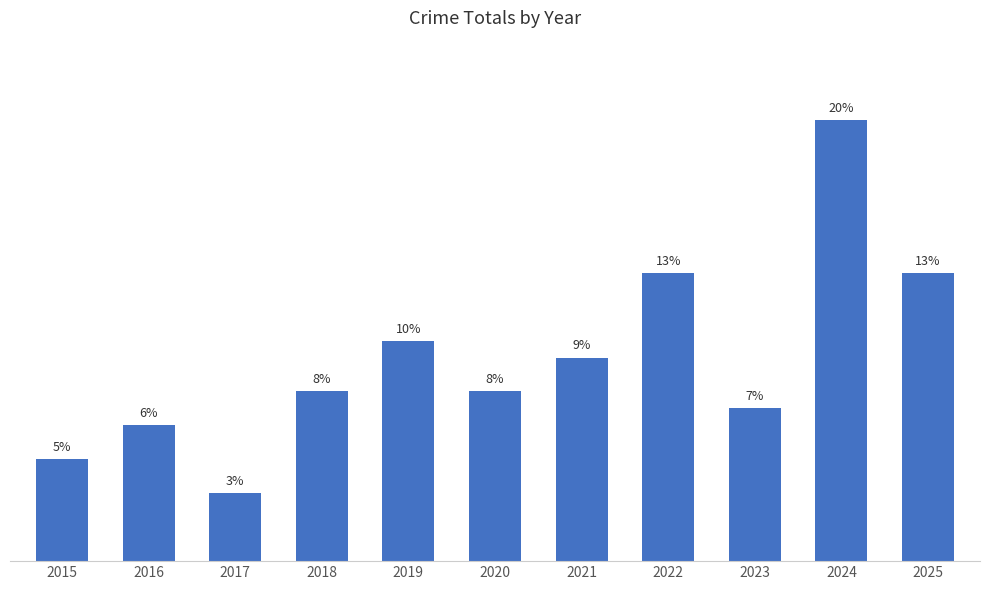

Approximately how many times larger is the value at 2017 compared to 2020?

0.4